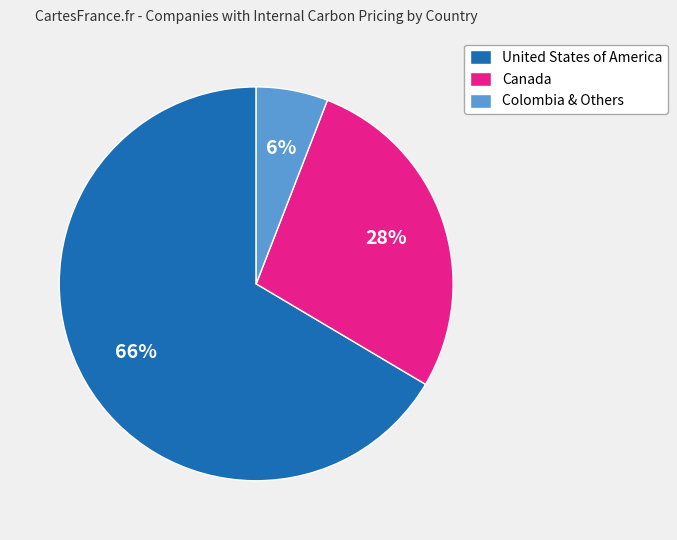

What is the largest slice in the pie chart?

United States of America